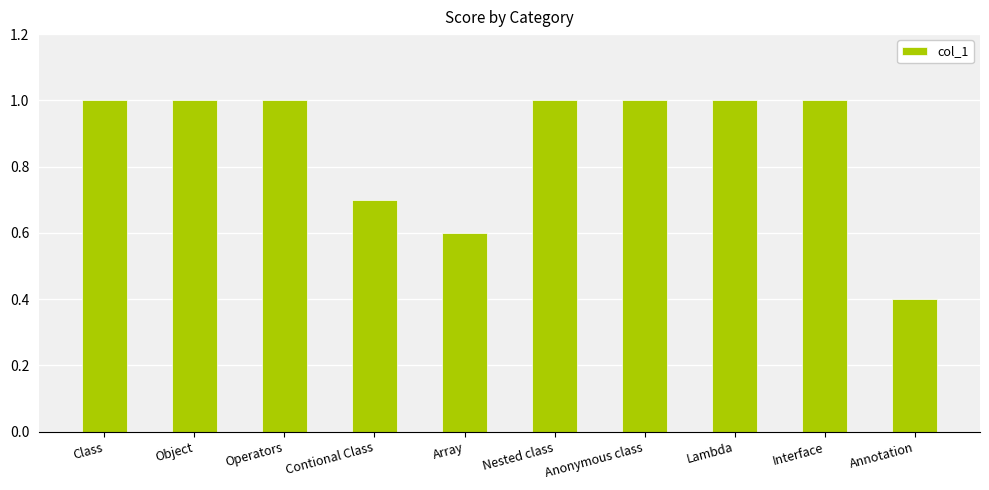

What is the minimum value shown in the chart?

0.4